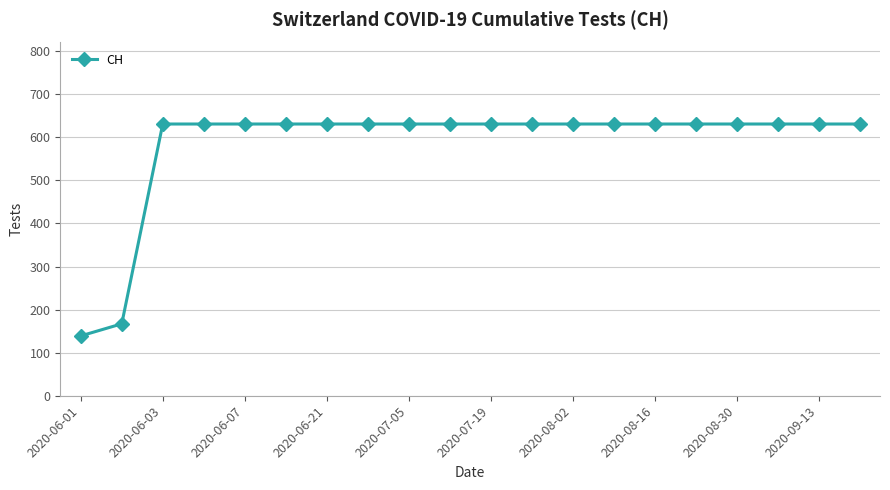

What is the sum of all values?

11664